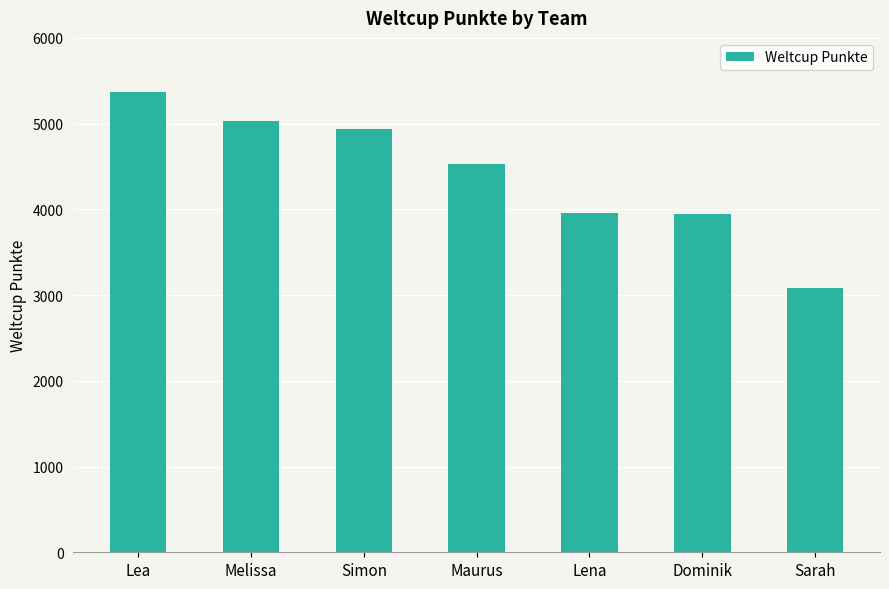

What is the difference between the maximum and minimum values?

2285